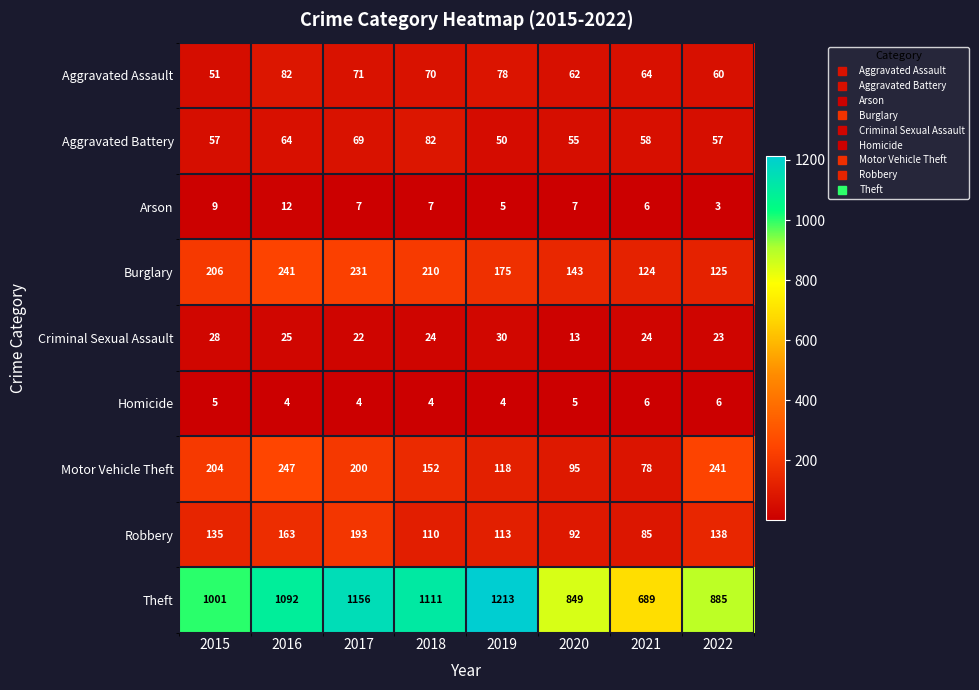

Which series has the largest total across all categories?

Theft